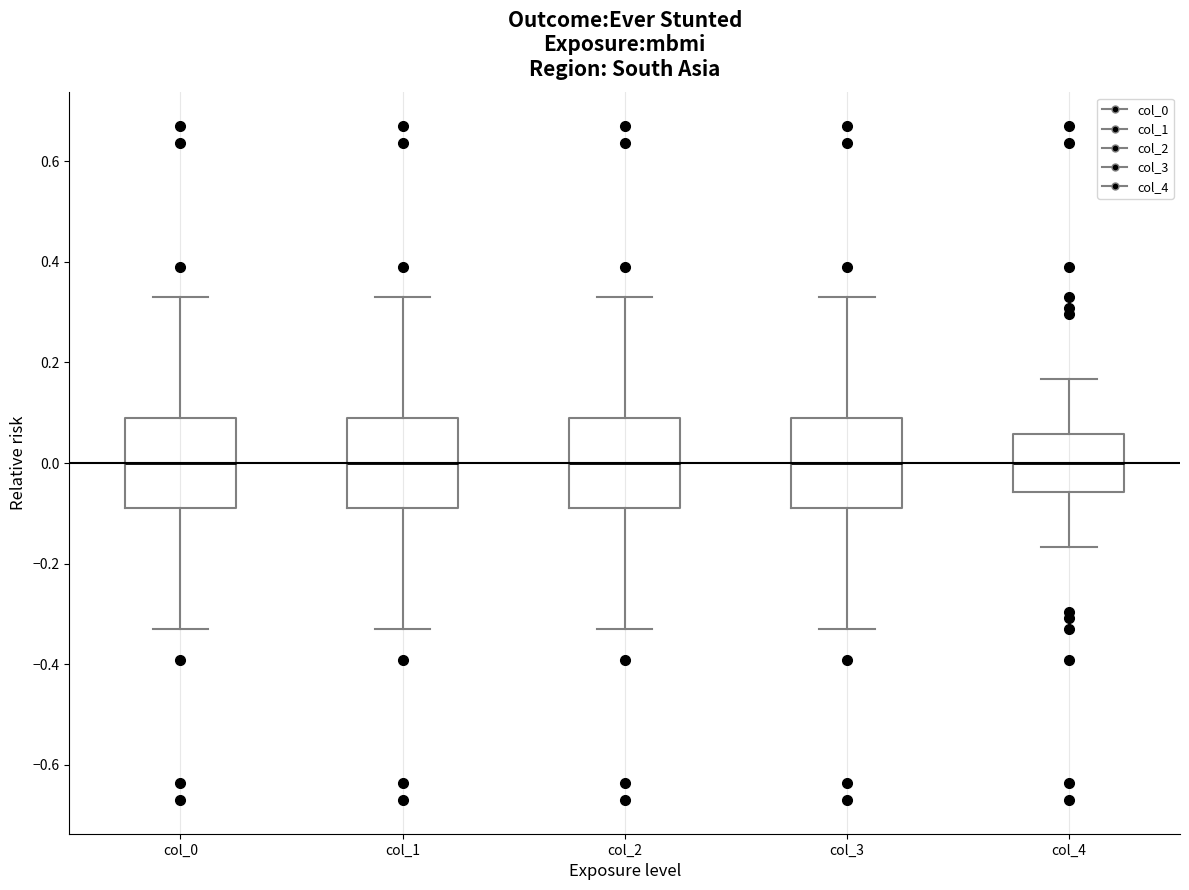

Where is the lower edge of the box for col_1 on the y-axis? The values are not printed on the chart, so give them approximately, as read against the axis.

-0.08